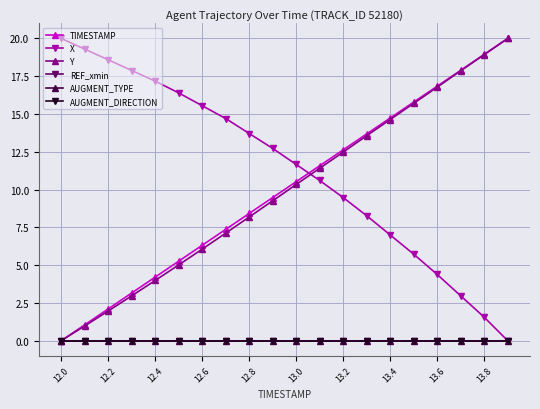

At which label does Y first exceed 10?

13.0